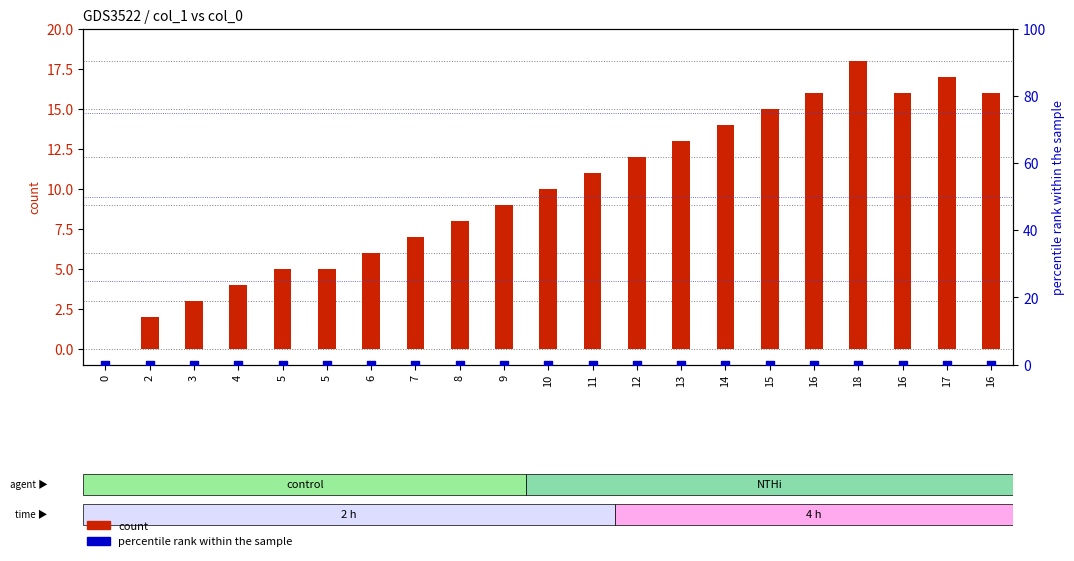

What are all the series names shown in the legend?

count, percentile rank within the sample